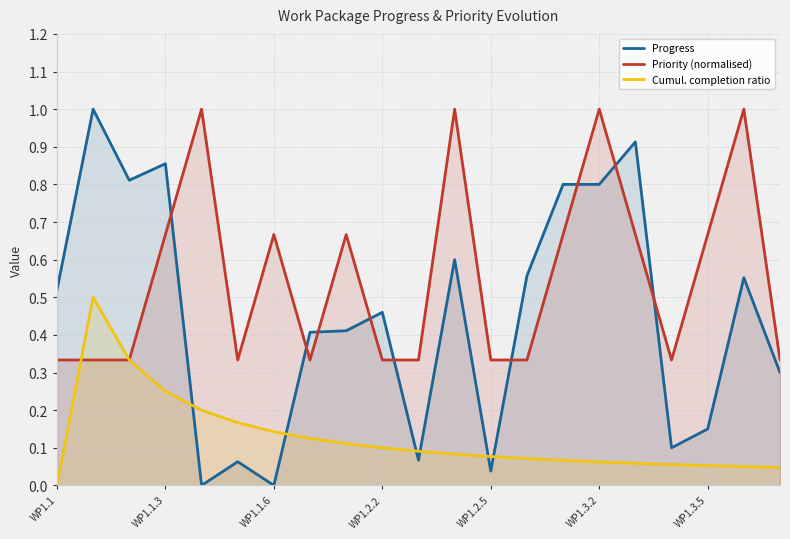

List the series in order of their overall mean, highest first.

Priority (normalised), Progress, Cumul. completion ratio